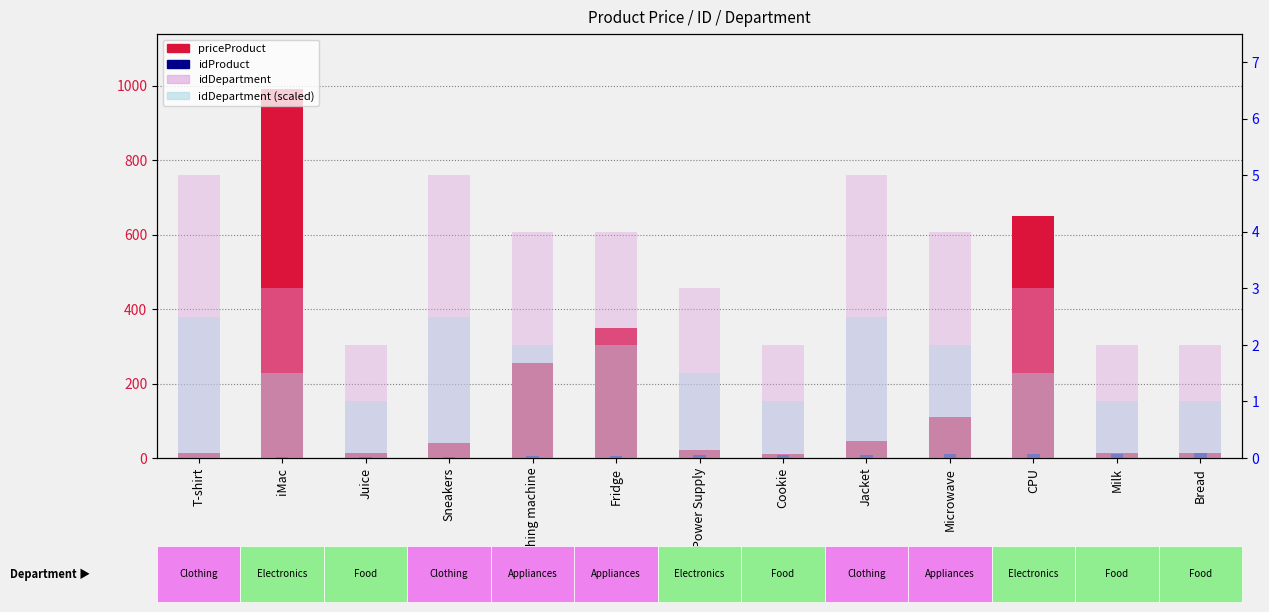

Is it true that idDepartment equals 5.0 at Sneakers?

True